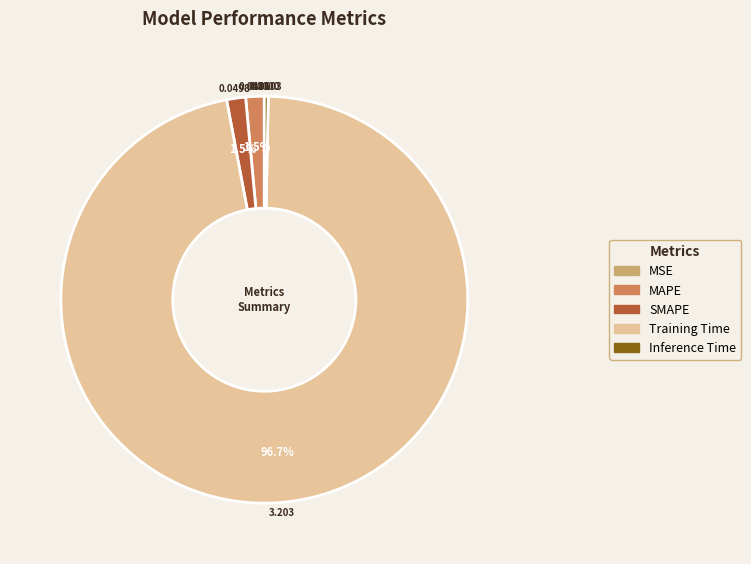

Between MAPE and Inference Time, which is larger?

MAPE